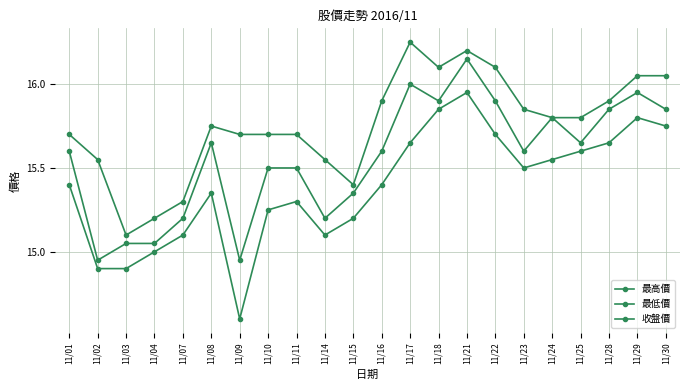

How many data points does each series have?

22